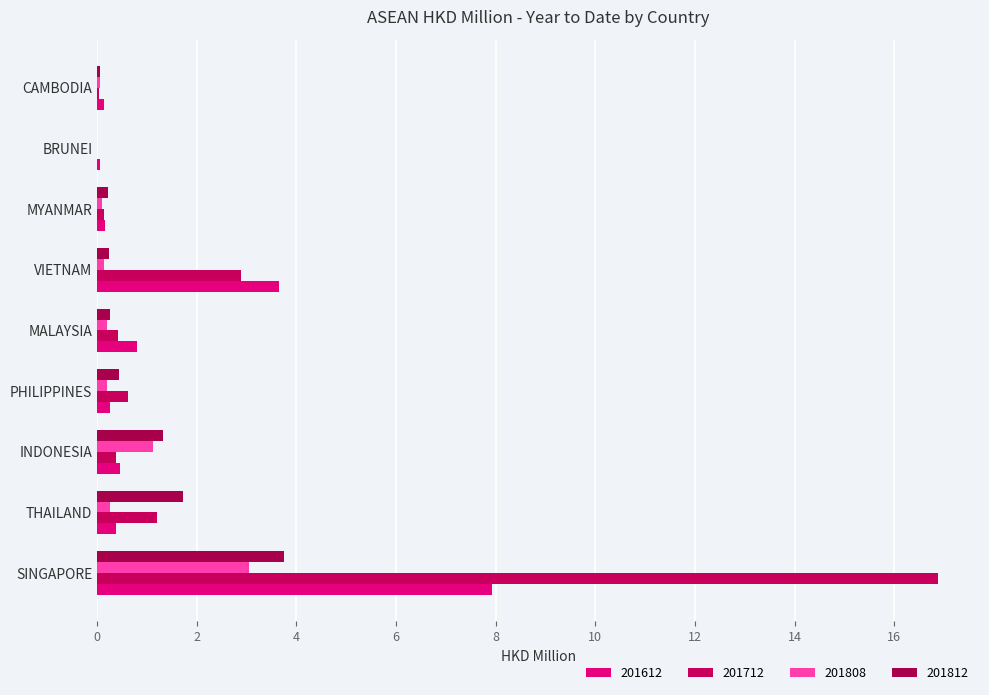

Which series changed the most between SINGAPORE and VIETNAM?

201712